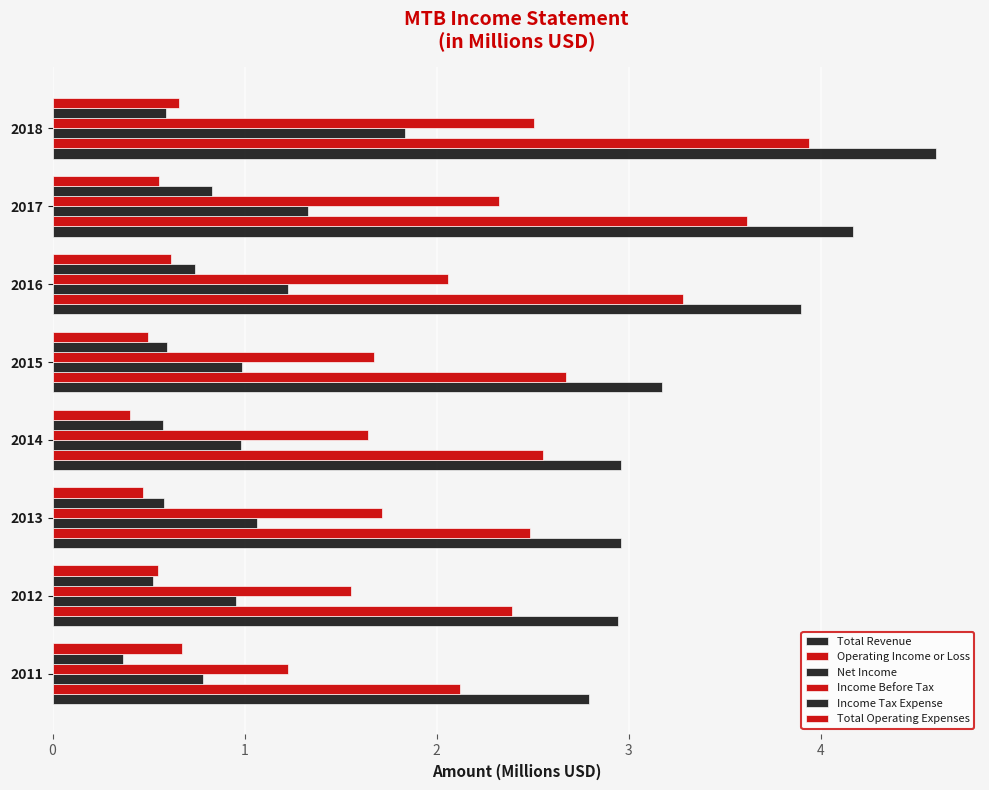

Count the number of data series in this chart.

6